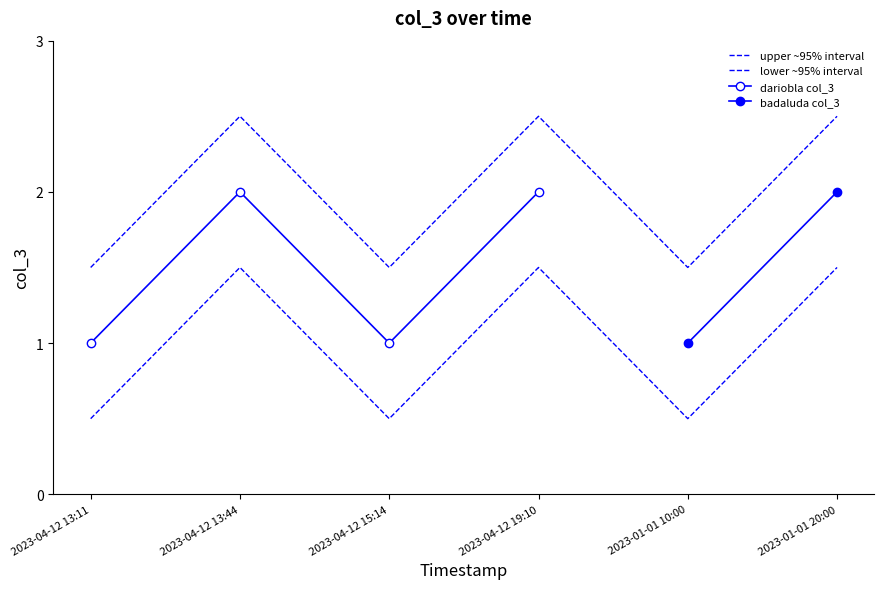

What is the difference between the maximum and minimum values?

1.0